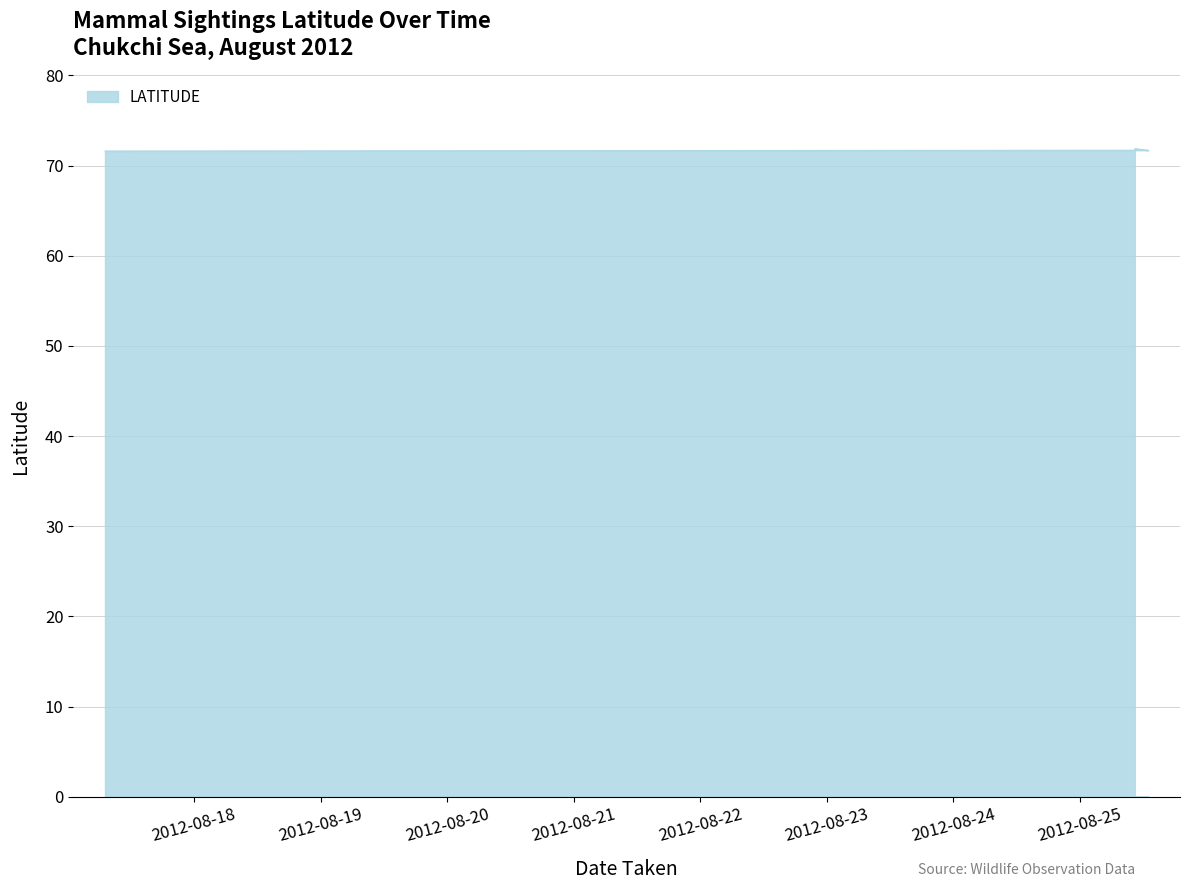

How many lines are shown in the chart?

1